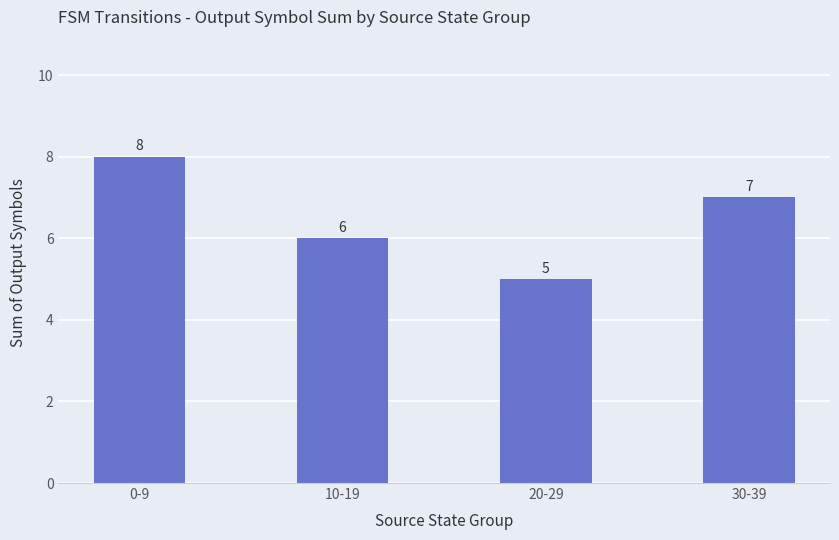

What is the label of the 2nd bar from the right?

20-29